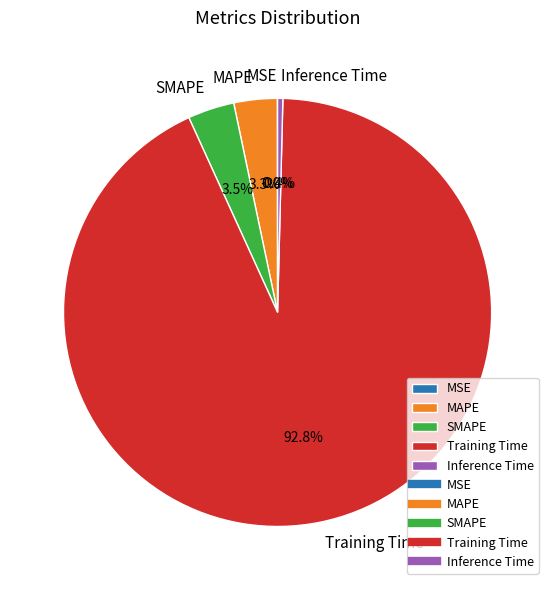

Is the sum of MAPE and Inference Time greater than half?

No